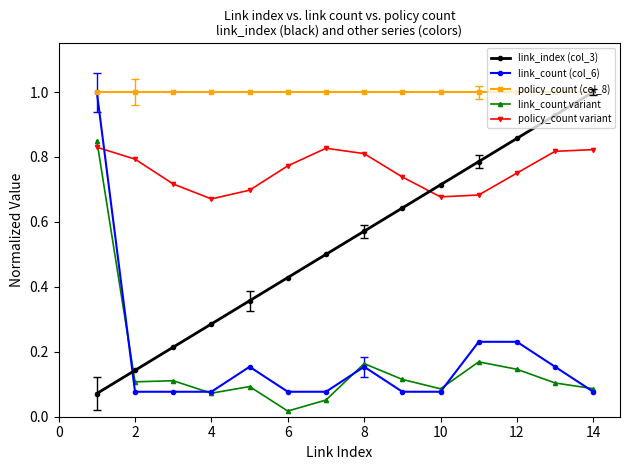

How many lines are shown in the chart?

5